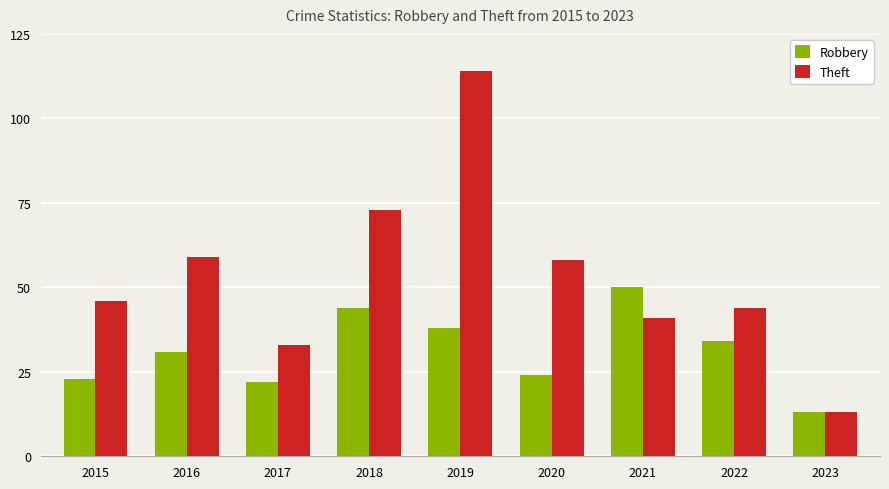

Count the number of categories in the chart.

9